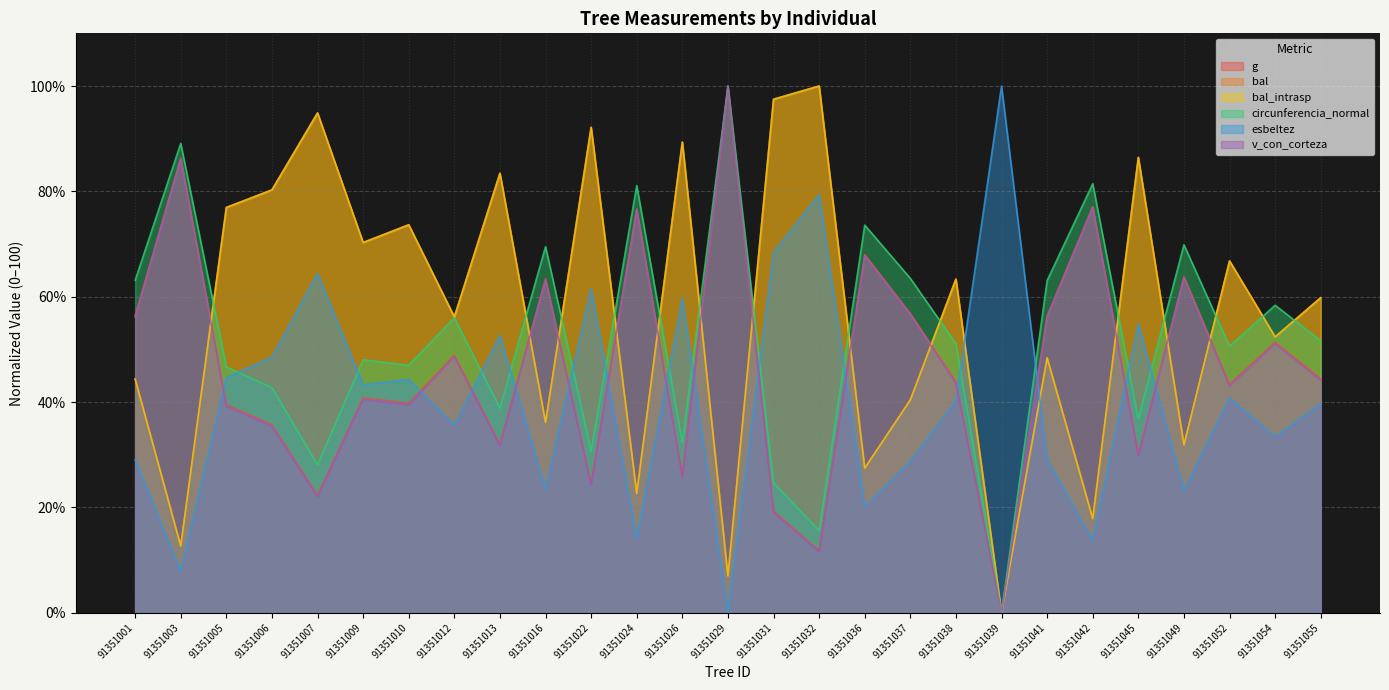

At which category is the sum across all series the highest?

91351007